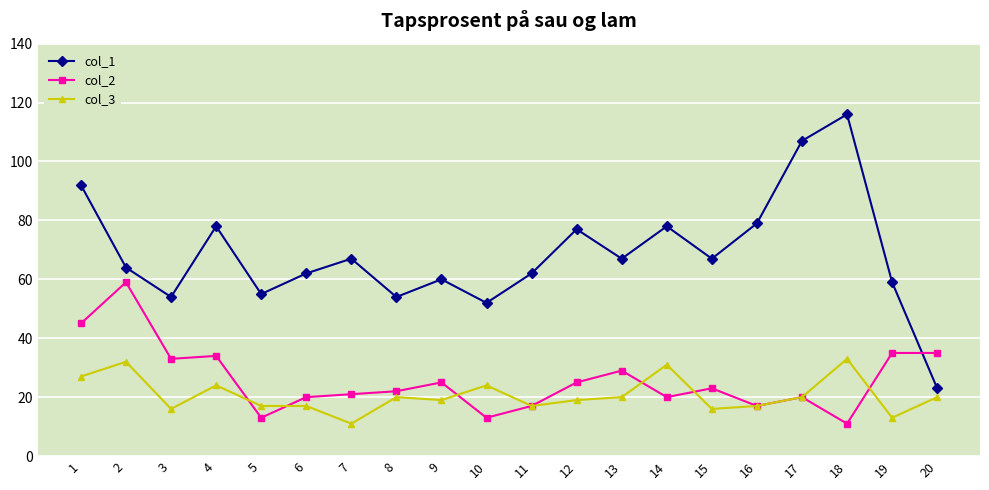

Reading left to right, list all the values displayed in this chart.

col_1: 92	64	54	78	55	62	67	54	60	52	62	77	67	78	67	79	107	116	59	23
col_2: 45	59	33	34	13	20	21	22	25	13	17	25	29	20	23	17	20	11	35	35
col_3: 27	32	16	24	17	17	11	20	19	24	17	19	20	31	16	17	20	33	13	20